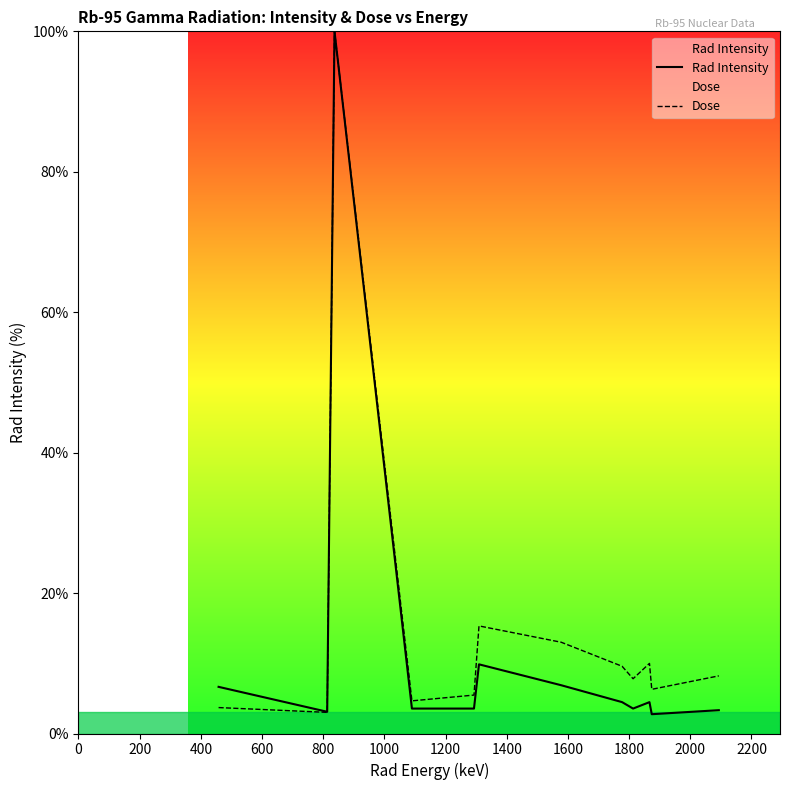

What is the maximum value shown in the chart?

100.0